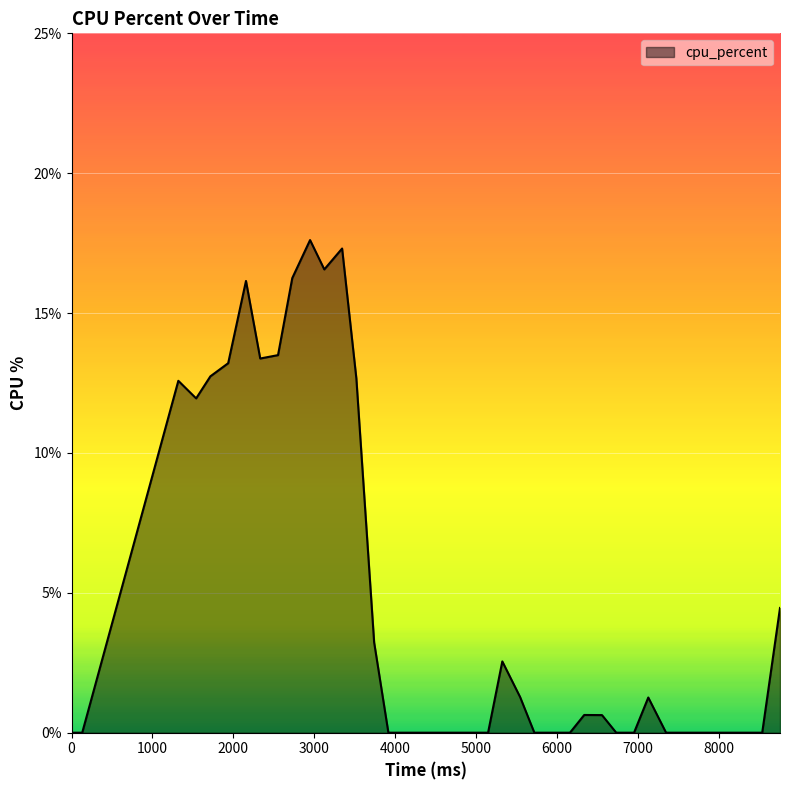

What is the greatest value displayed?

17.6